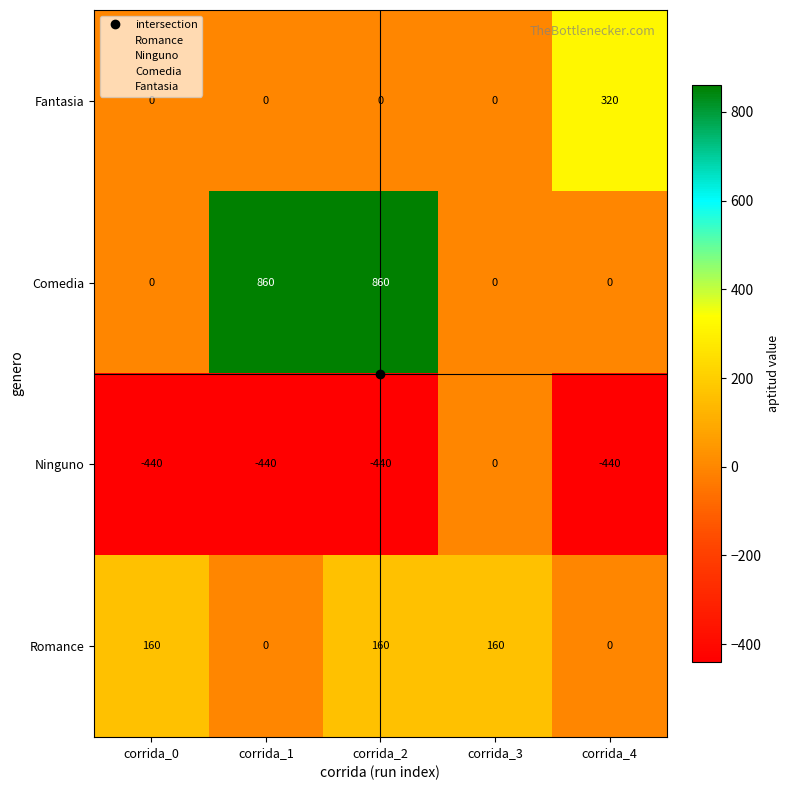

Which series has the largest total across all categories?

Comedia